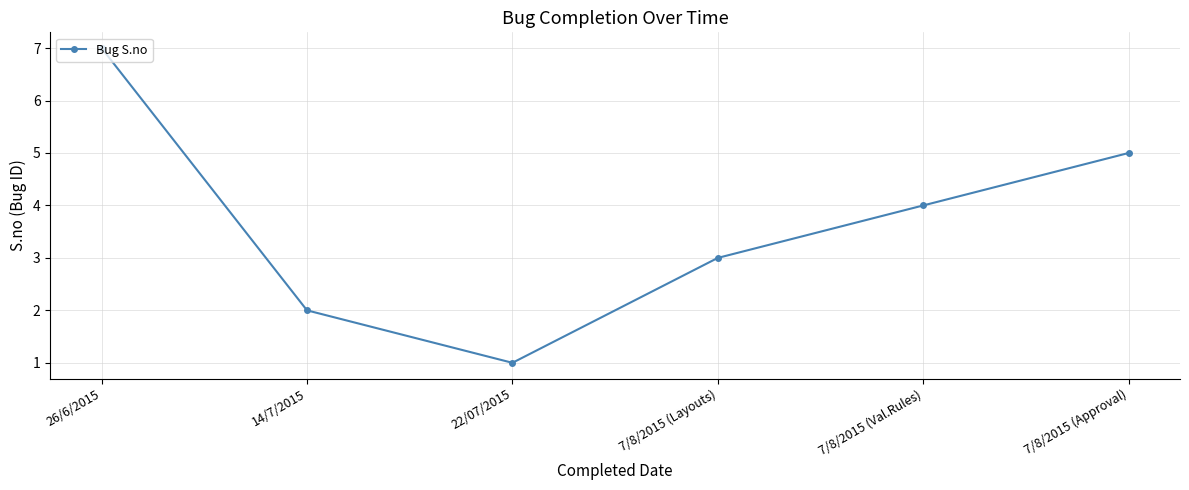

What is the label of the 5th point from the left?

7/8/2015 (Val.Rules)